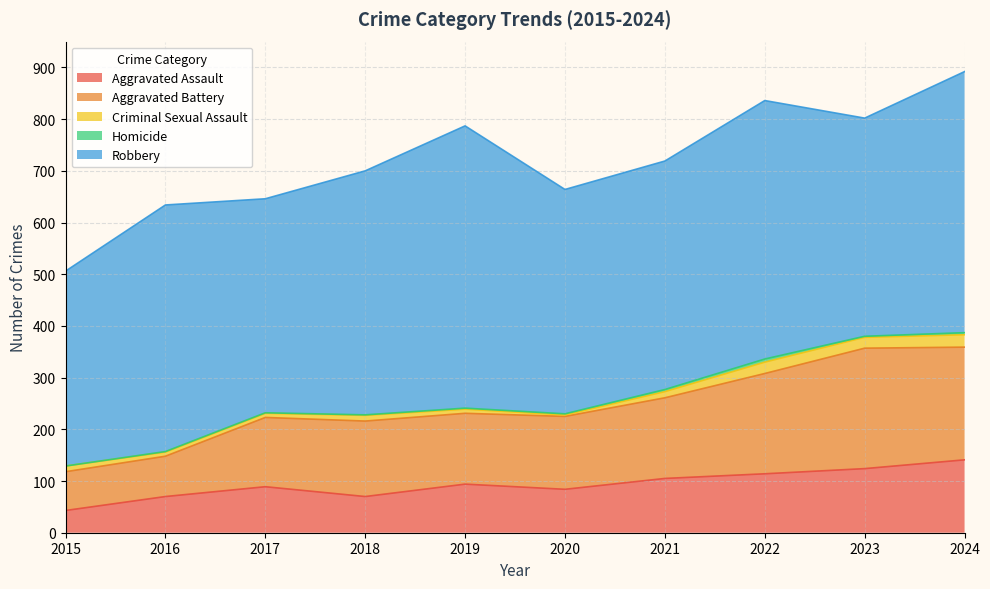

Between 2020 and 2021, which series saw the biggest shift?

Aggravated Assault